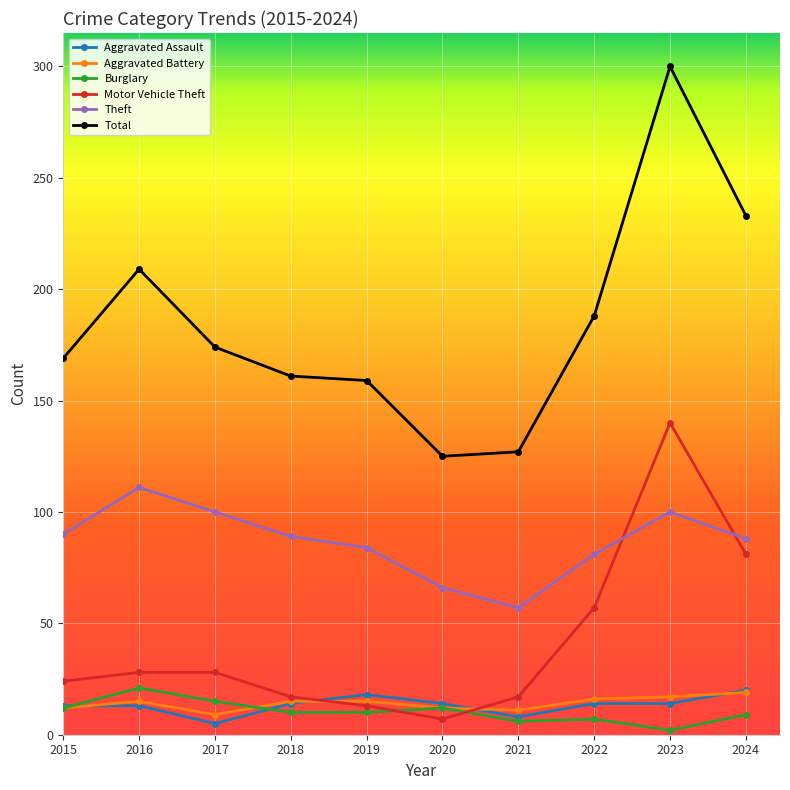

What is the value of the Total point at the 2nd from the left?

209